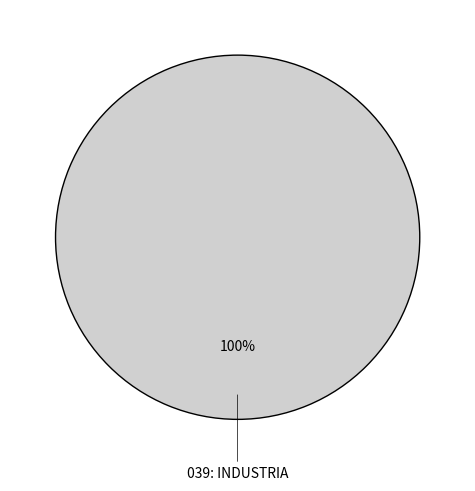

Does any single category account for the majority?

Yes